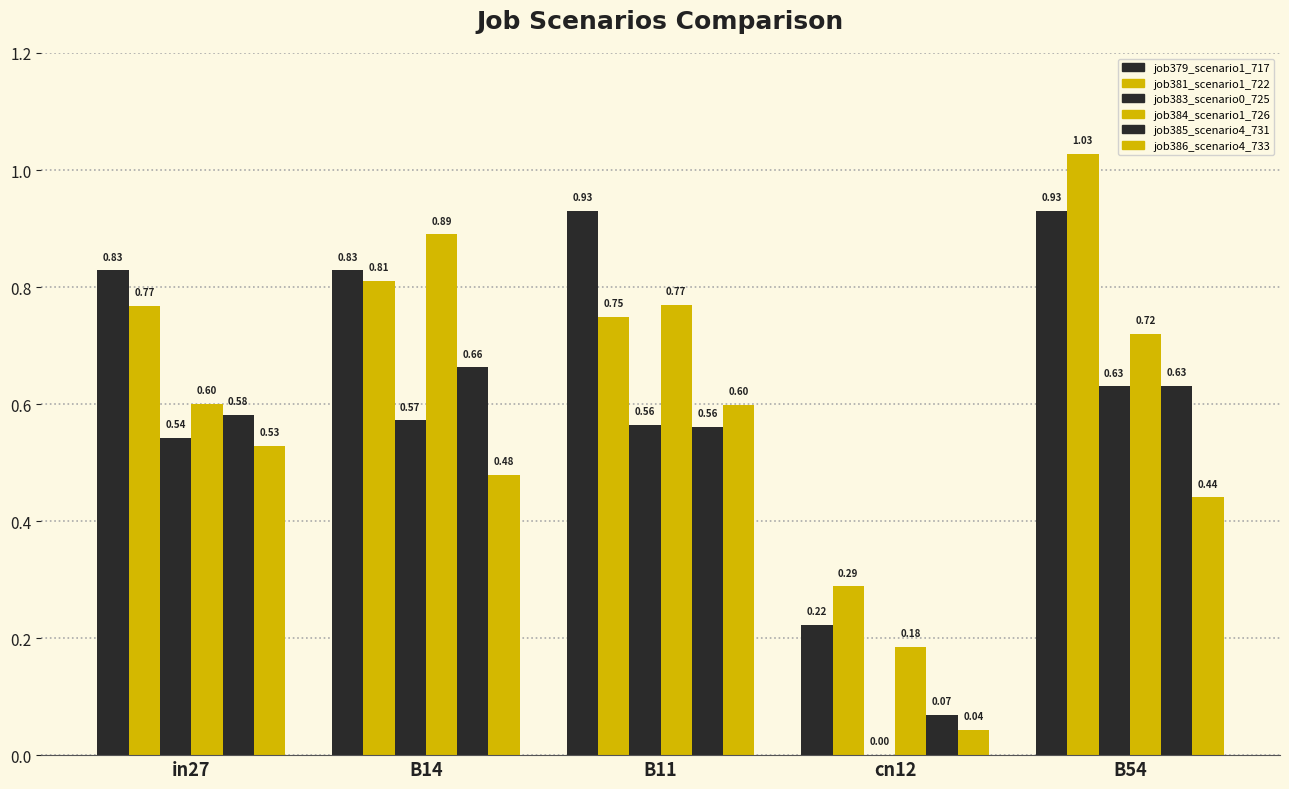

What is the difference between the highest and lowest values at cn12?

0.3